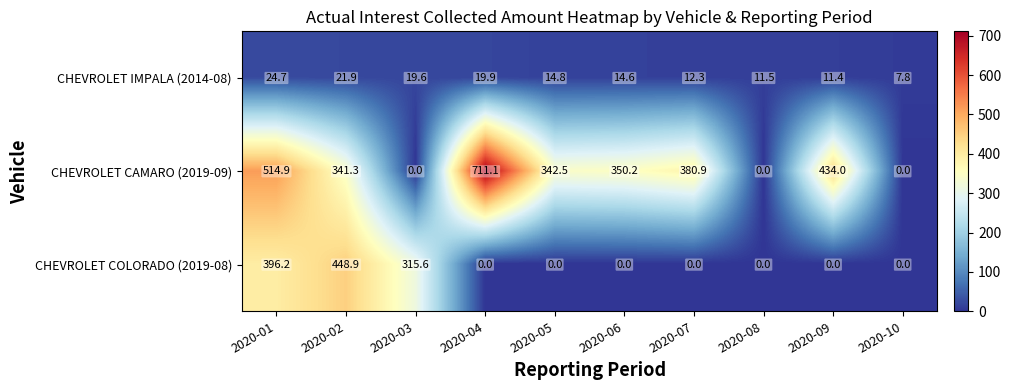

At how many categories does at least one series exceed 659?

1